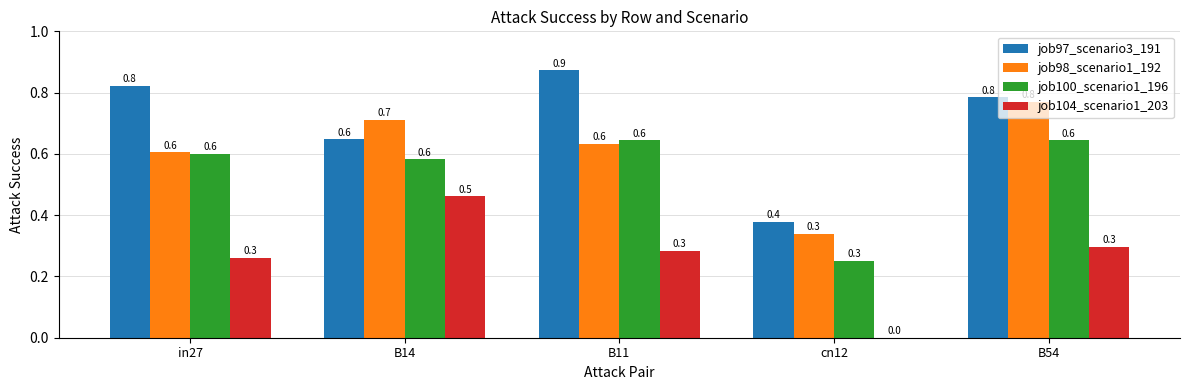

What are all the series names shown in the legend?

job97_scenario3_191, job98_scenario1_192, job100_scenario1_196, job104_scenario1_203